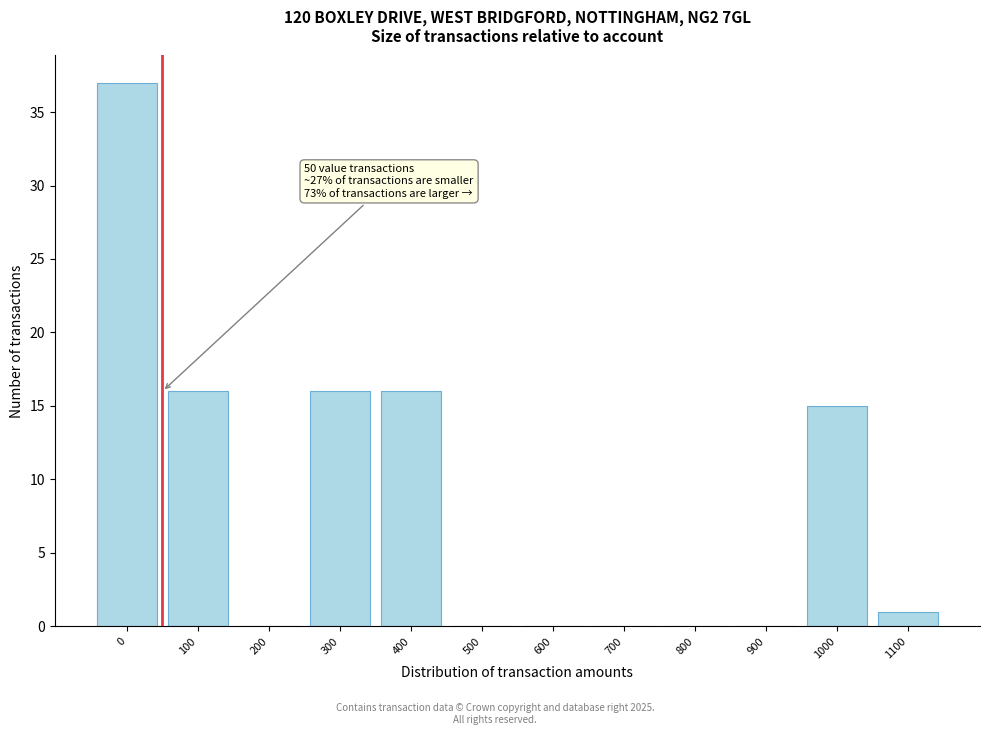

Reading left to right, extract all data points from this chart.

0=37	100=16	200=0	300=16	400=16	500=0	600=0	700=0	800=0	900=0	1000=15	1100=1